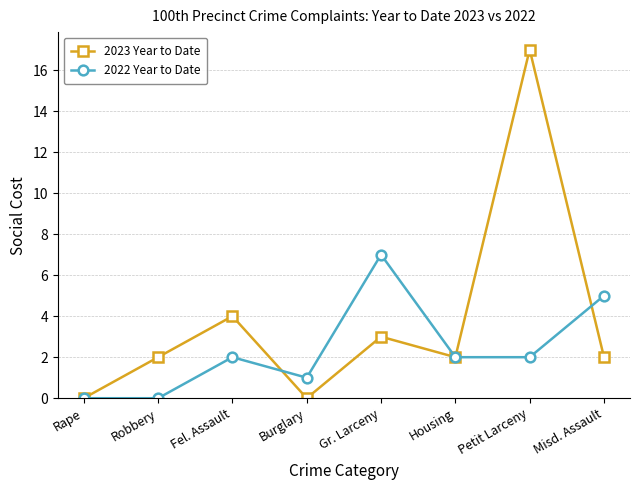

Which series has the largest range (max minus min)?

2023 Year to Date